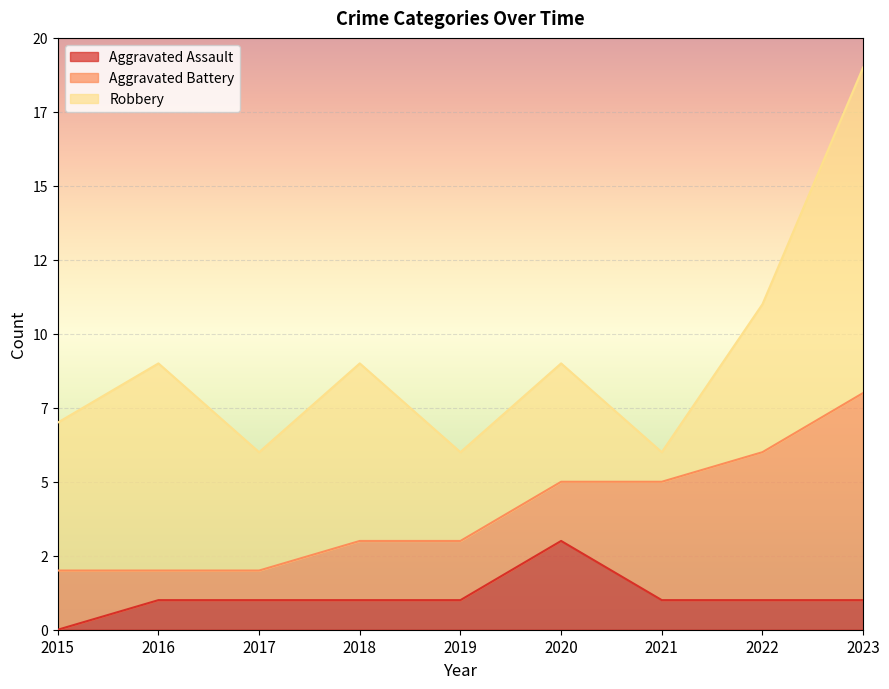

The Robbery series shows 17 at 2023. True or false?

False